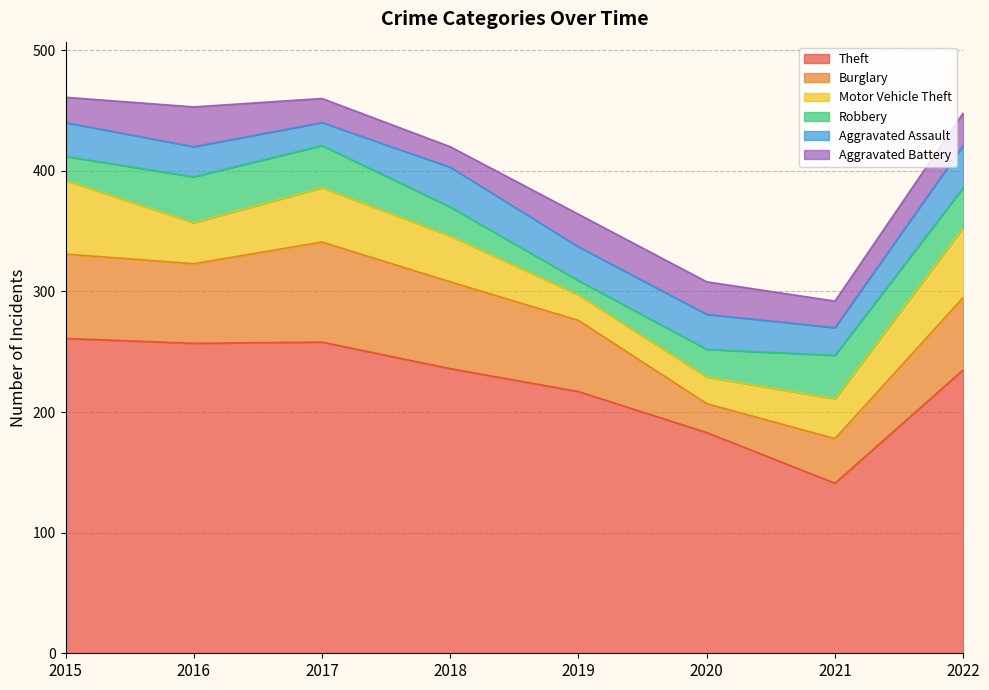

True or false: Robbery has more than 0 interior local peaks.

True